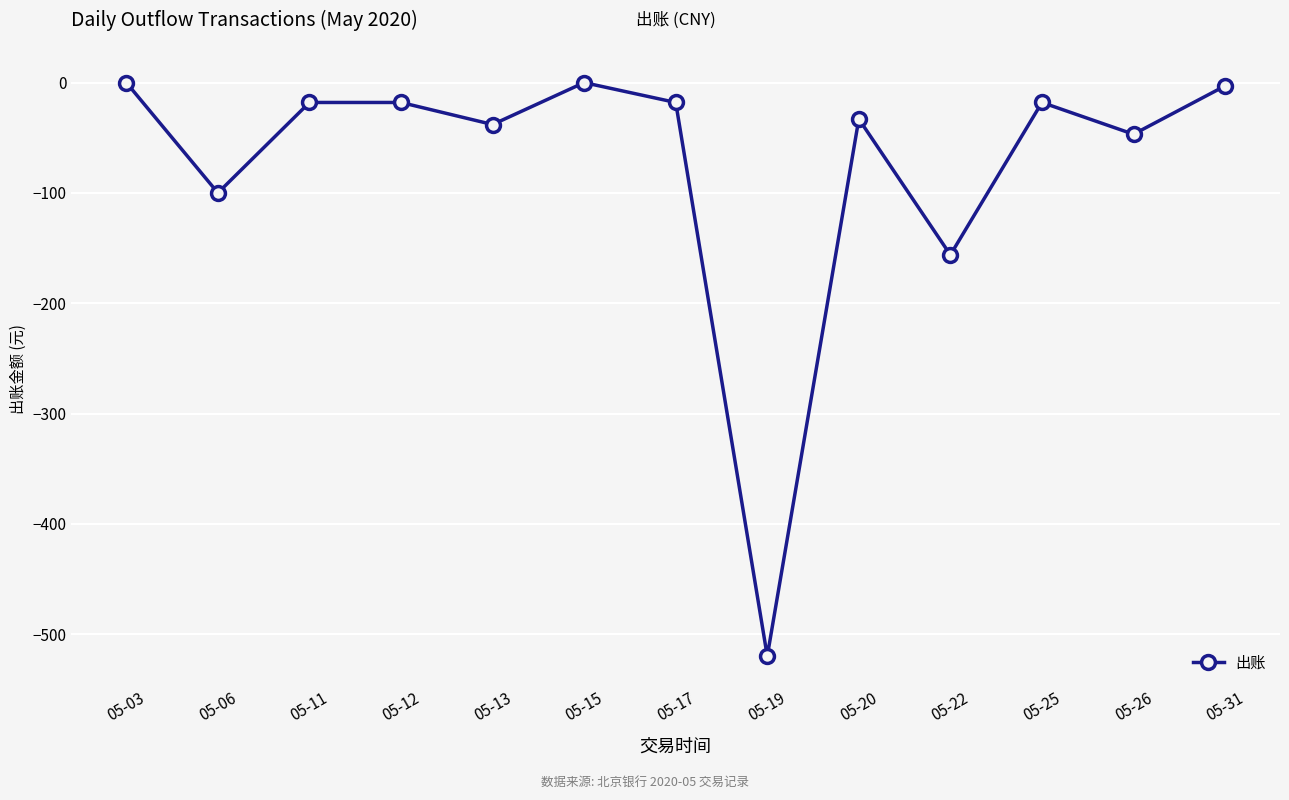

What is the sum of the values at 05-31 and 05-12?

-21.0